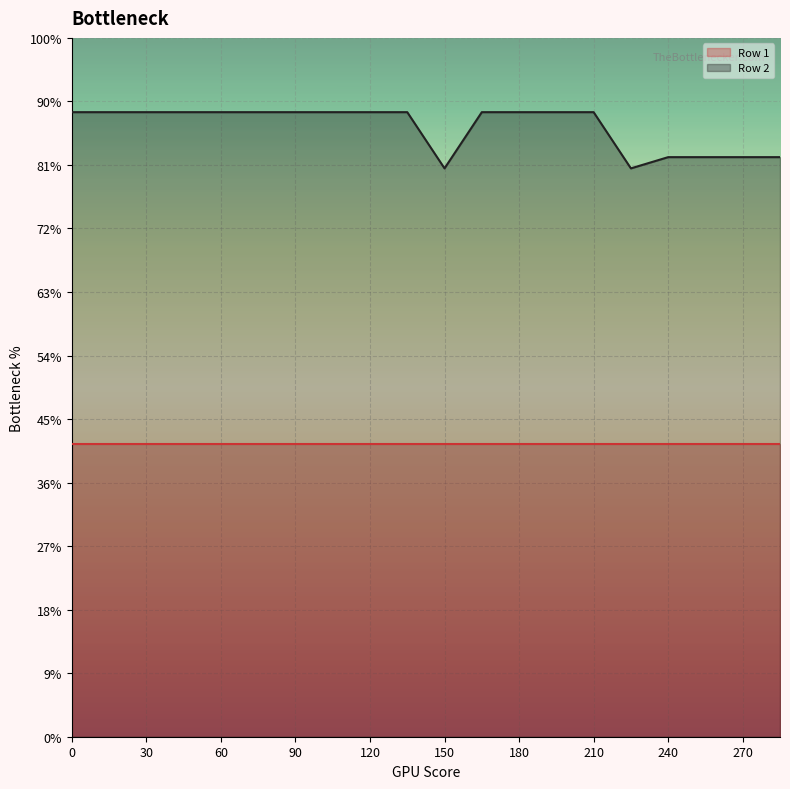

What are all the series names shown in the legend?

Row 1, Row 2